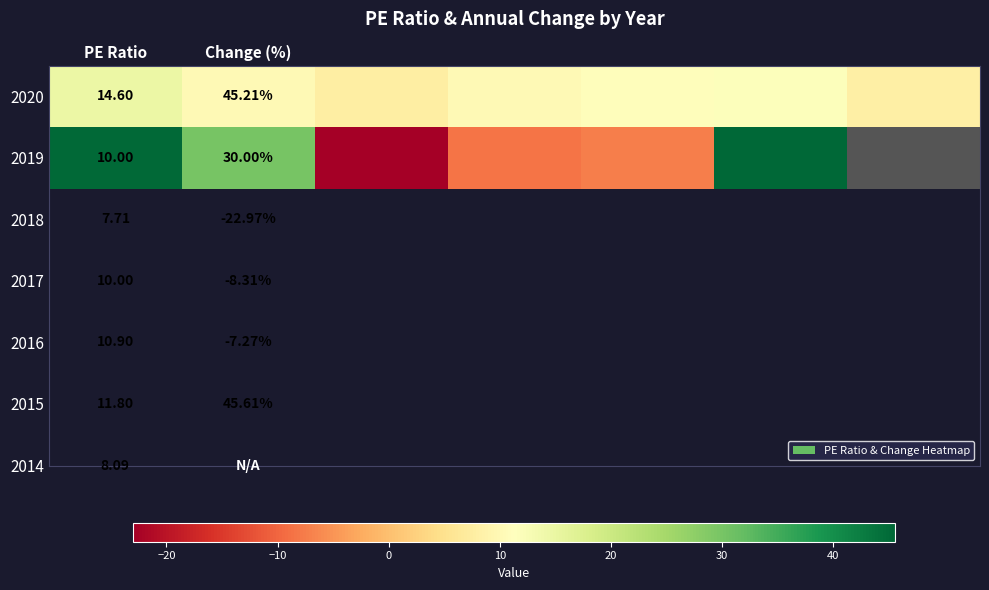

At how many categories does at least one series exceed 12?

3